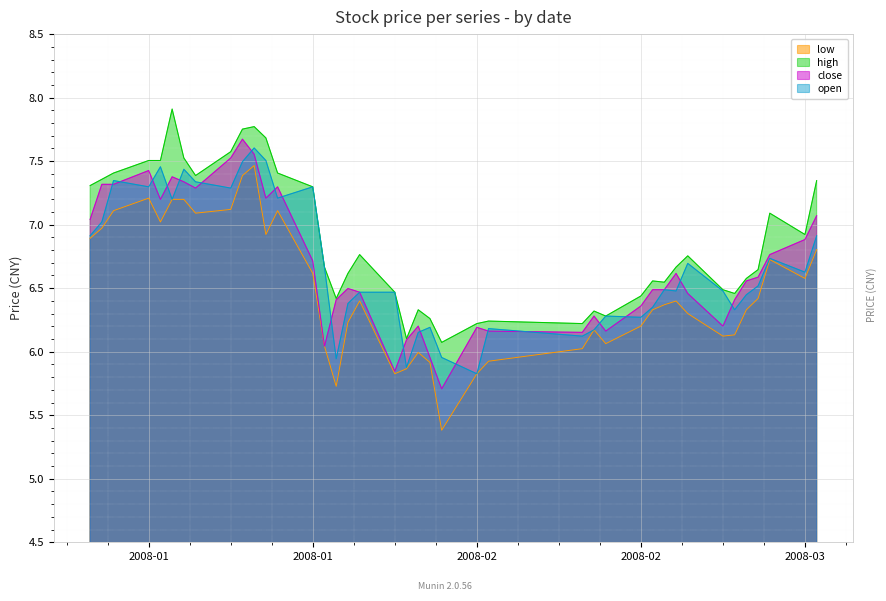

True or false: low has more than 2 interior local peaks.

True